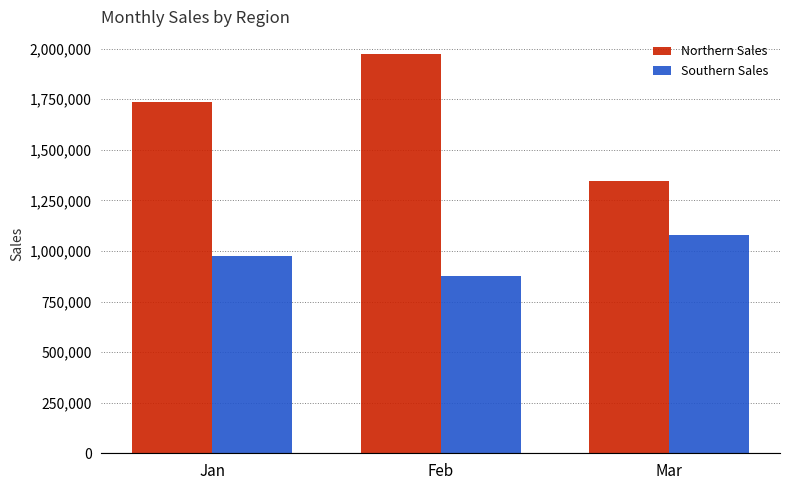

Count the number of categories in the chart.

3